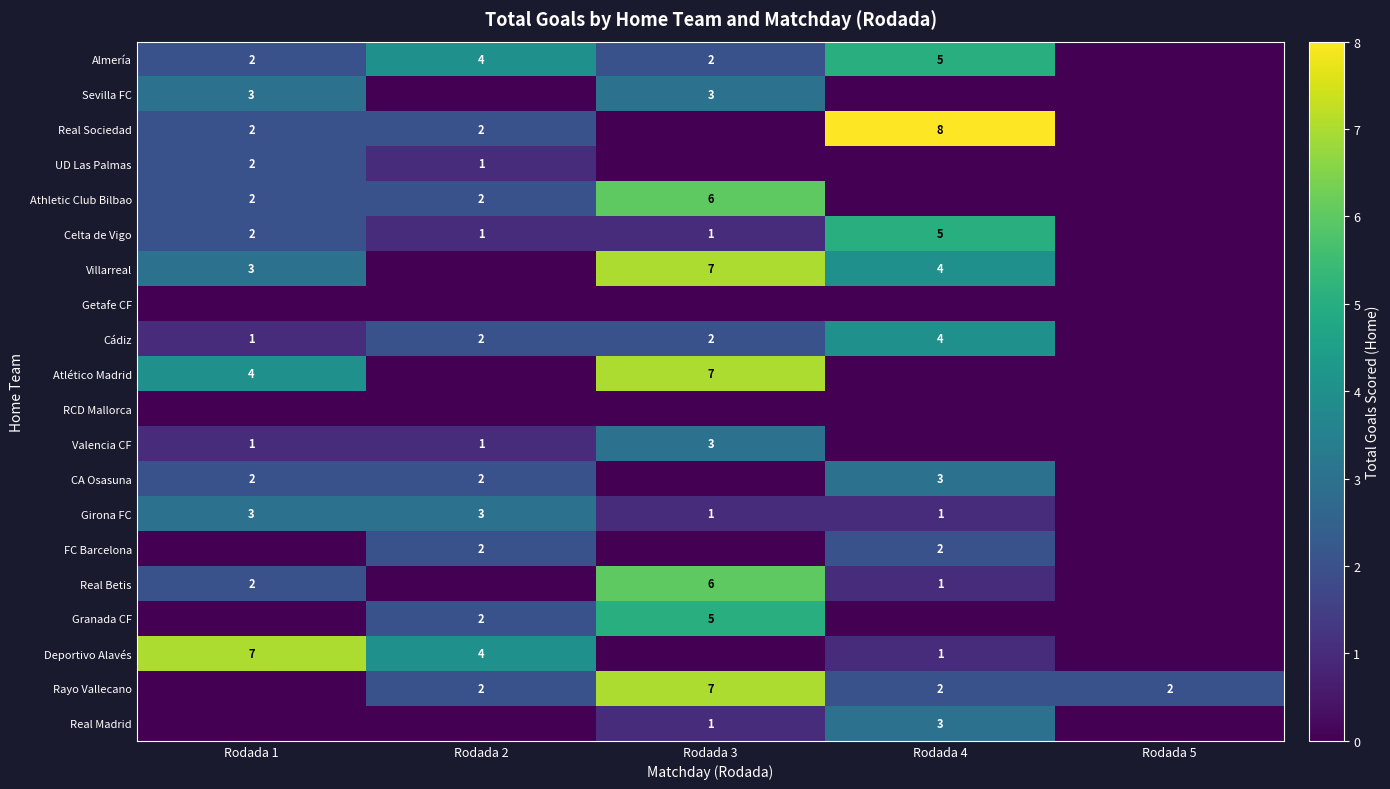

Rank the categories by Valencia CF value from highest to lowest.

Rodada 3, Rodada 1, Rodada 2, Rodada 4, Rodada 5